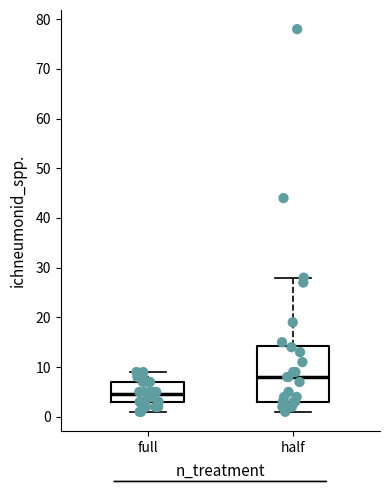

Which box's median line is the lowest?

full